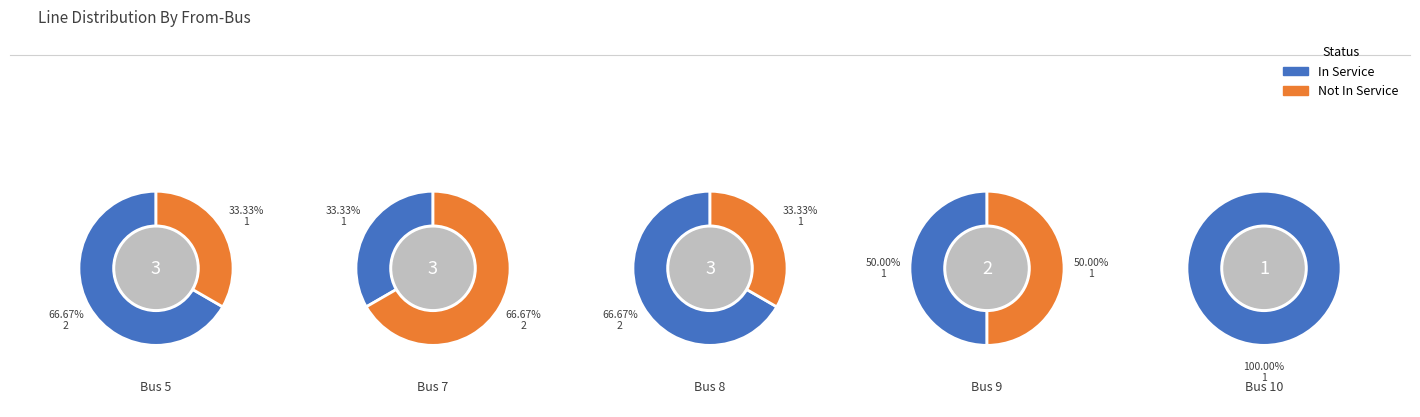

Between 7 and 10, which is larger?

7